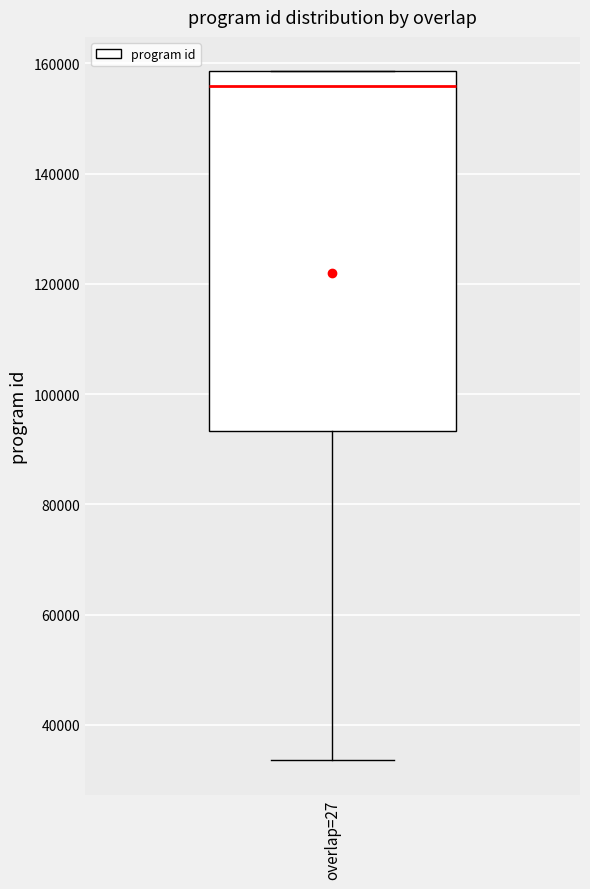

Read this box plot against the y-axis: the position of the median line, the range covered by the box, and the ends of both whiskers. The values are not printed on the chart, so give them approximately, as read against the axis.

median 156000, box 94000 to 158000, whiskers 34000 to 158000